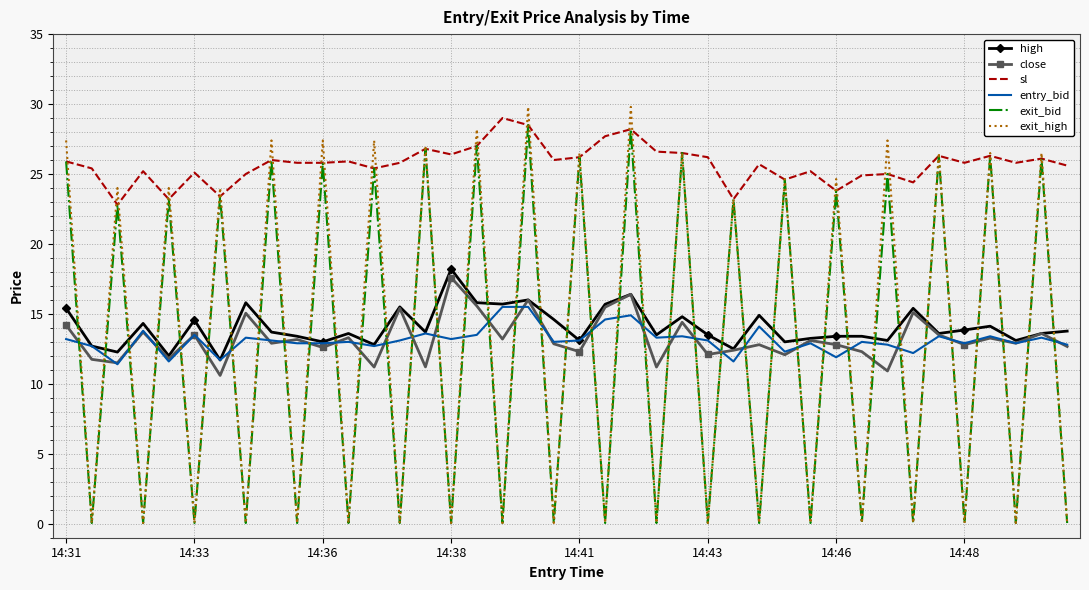

What are all the series names shown in the legend?

high, close, sl, entry_bid, exit_bid, exit_high